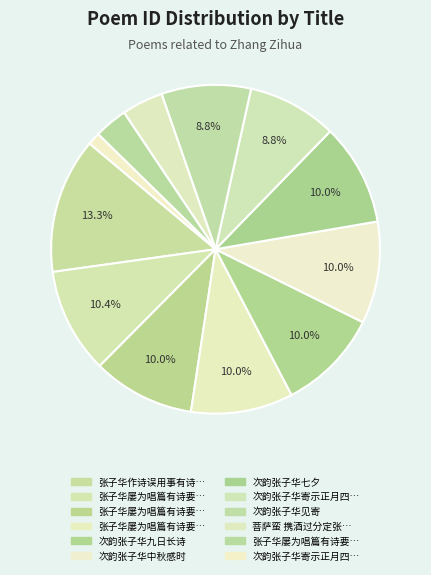

Which slice is the smallest?

次韵张子华中秋感时